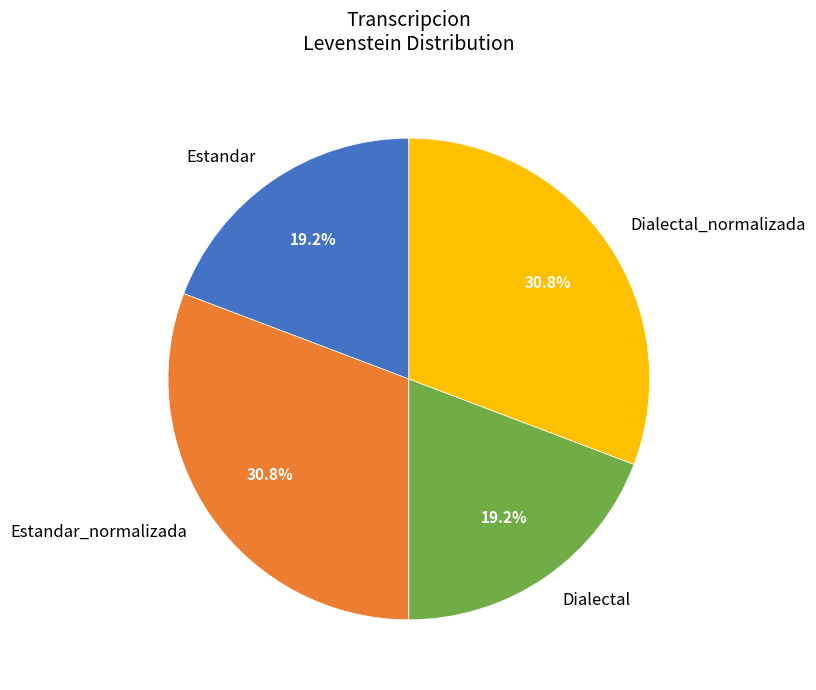

To the nearest percent, what is the difference between the Estandar and Estandar_normalizada slice percentages?

12%